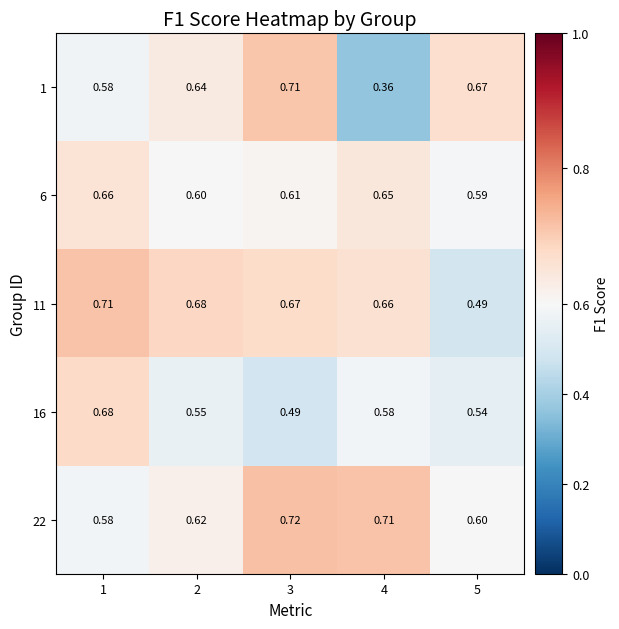

Is the value of 16 at 5 greater than the value of 11 at 5?

Yes